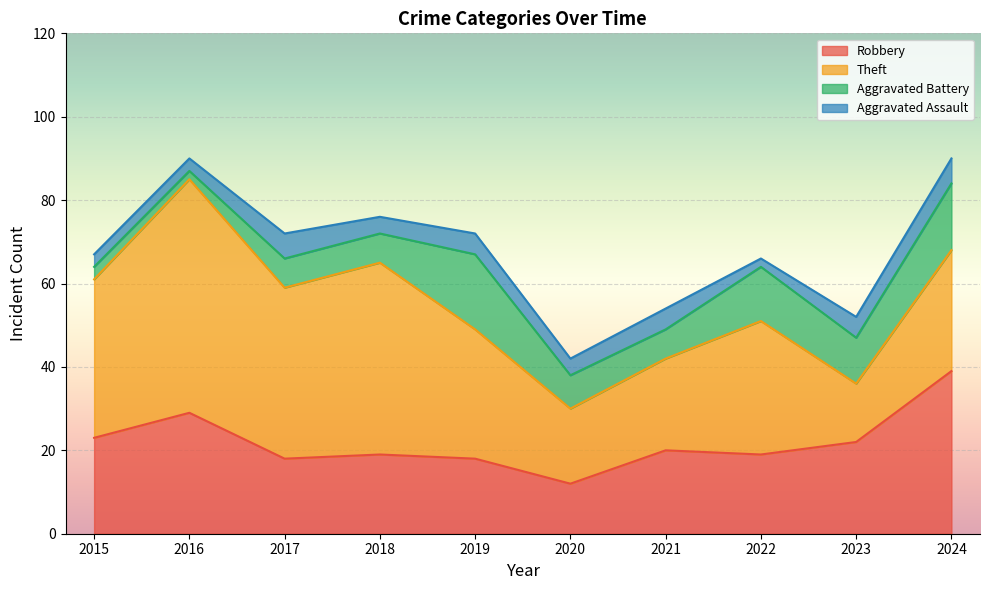

What is the total value across all series at 2021?

54